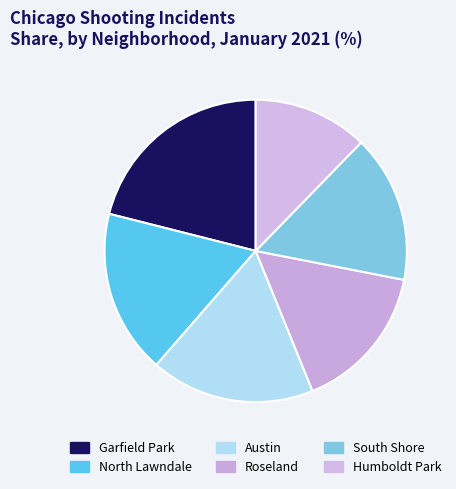

Does any single category account for the majority?

No